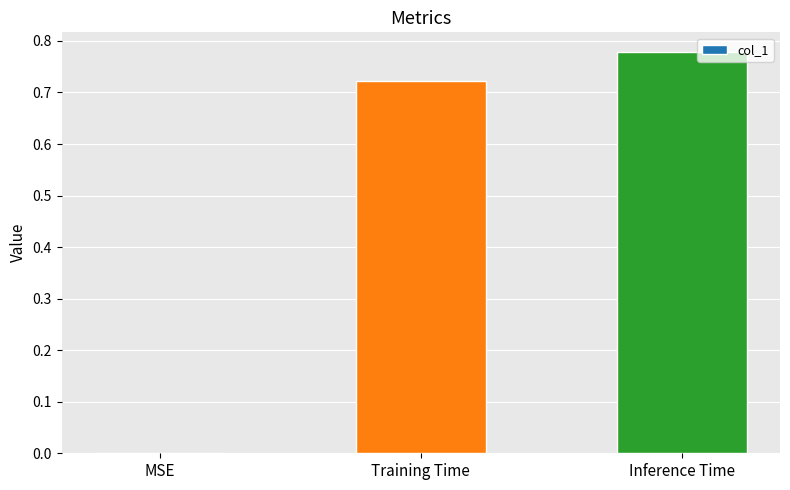

How many data points are above 0?

2